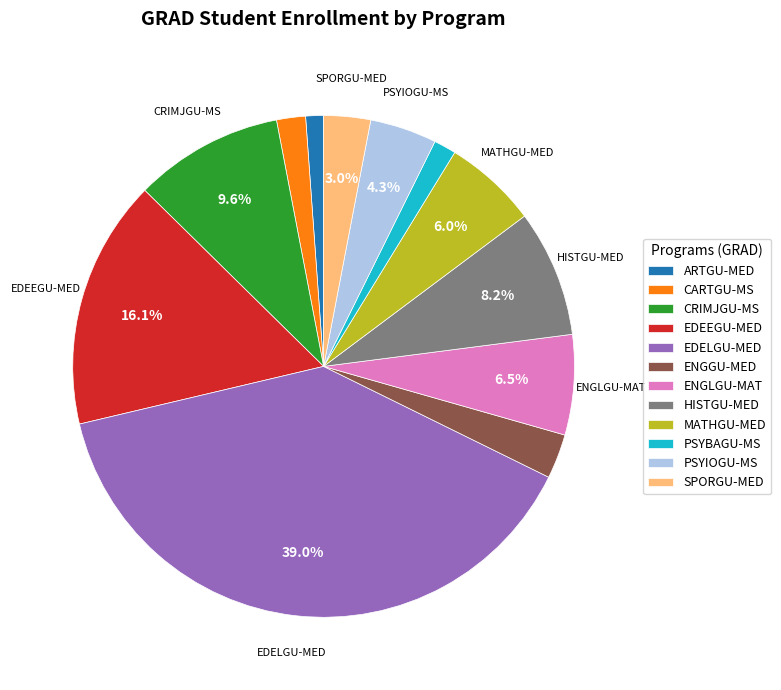

Which slice is the largest?

EDELGU-MED